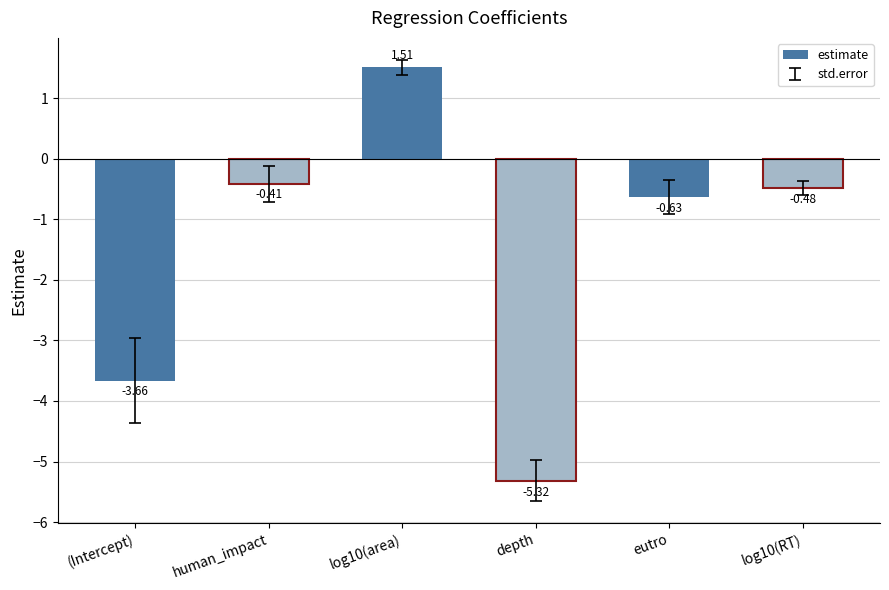

What is the smallest value displayed?

-5.3